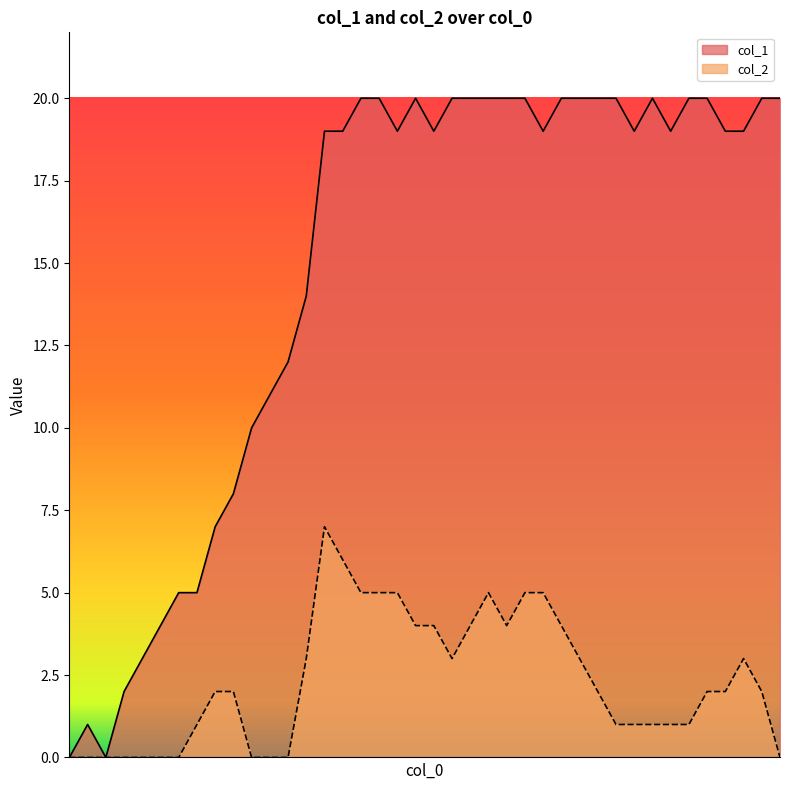

What is the difference between the maximum and second lowest values in the col_1 series?

20